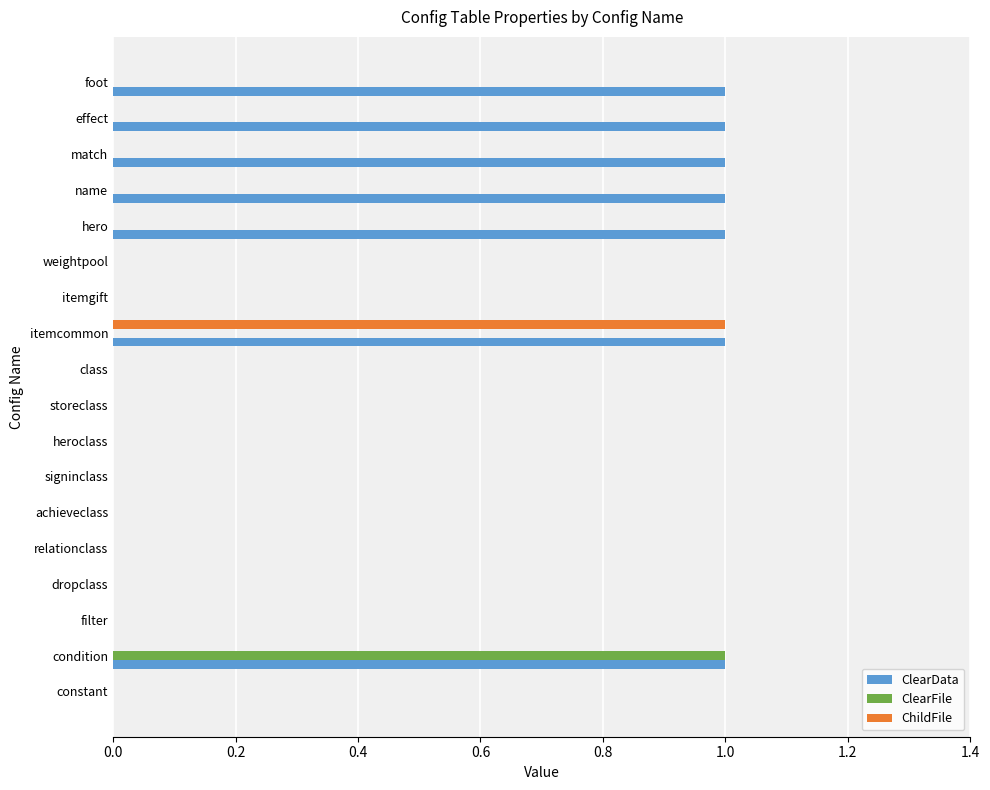

Which series has the largest total across all categories?

ClearData